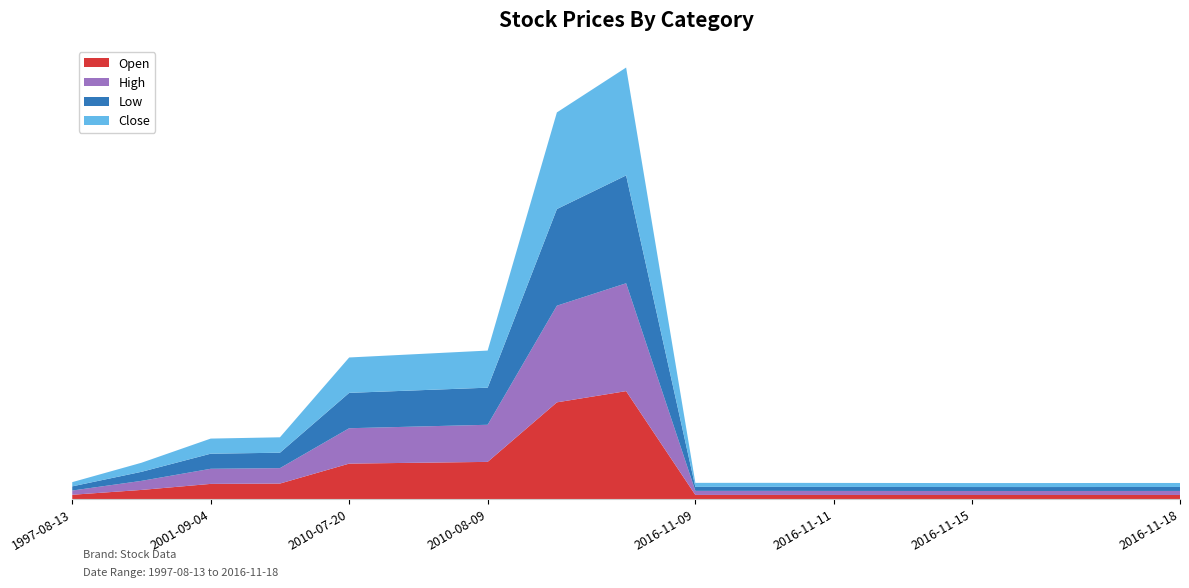

Reading left to right, extract all data points from this chart.

Open: 4.9	10.5	17.5	17.9	41.0	42.0	43.0	112.0	125.0	4.7	4.7	4.7	4.6	4.6	4.6	4.6	4.7
High: 4.9	10.5	17.5	17.9	41.0	42.0	43.0	112.0	125.0	4.7	4.7	4.7	4.7	4.7	4.6	4.7	4.7
Low: 4.8	10.5	17.5	17.9	41.0	42.0	43.0	112.0	125.0	4.6	4.6	4.6	4.6	4.6	4.6	4.6	4.6
Close: 4.9	10.5	17.5	17.9	41.0	42.0	43.0	112.0	125.0	4.7	4.7	4.6	4.6	4.6	4.6	4.7	4.6